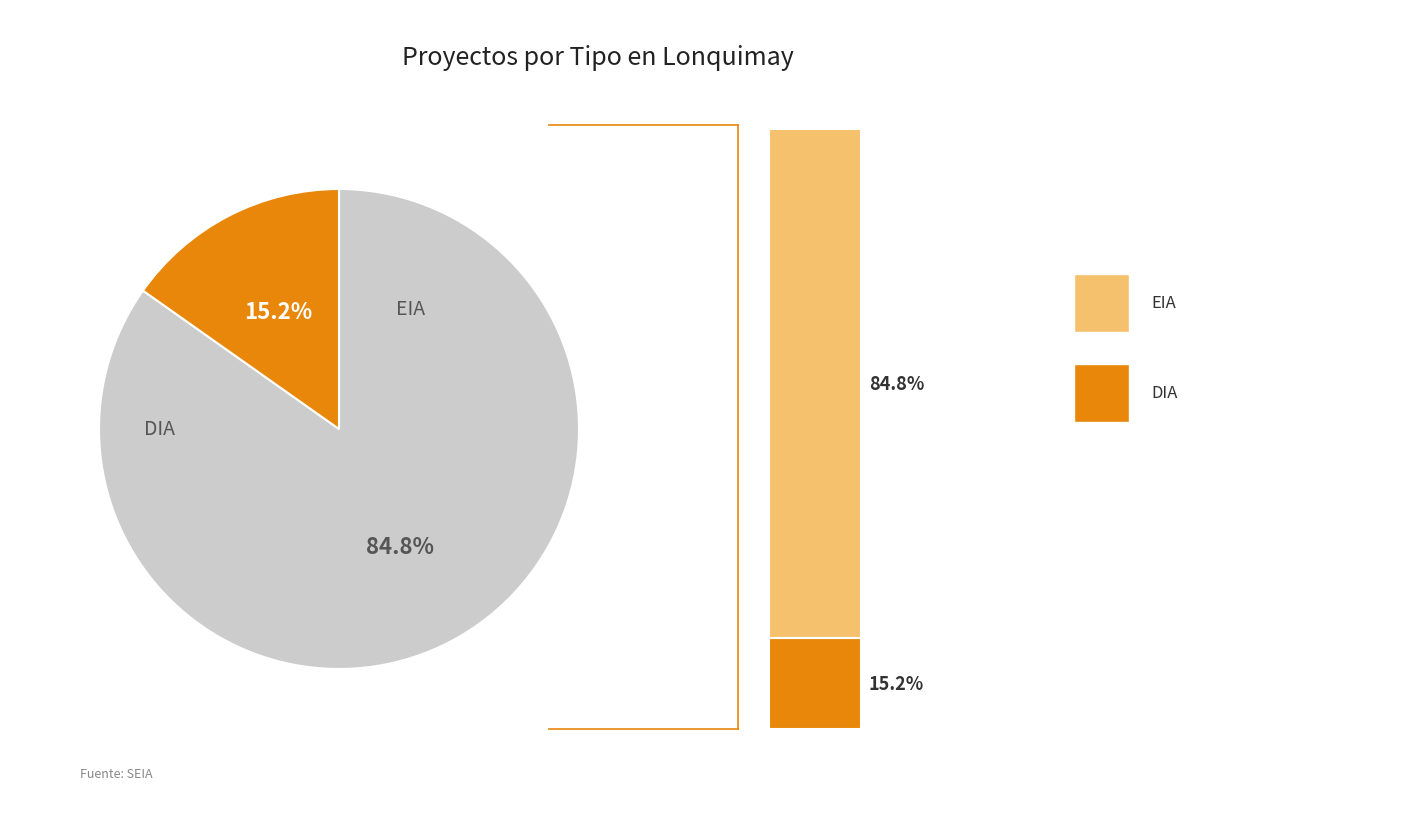

How many segments does this pie chart have?

2